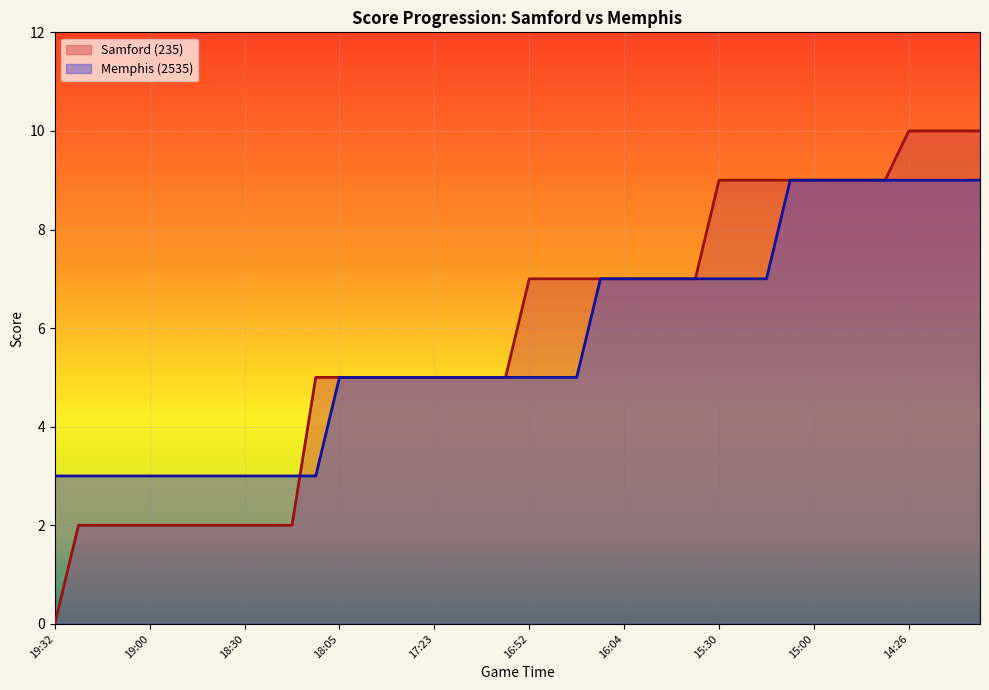

Reading right to left, transcribe all the data shown in this chart.

Memphis (2535): 9	9	9	9	9	9	9	9	9	7	7	7	7	7	7	7	7	5	5	5	5	5	5	5	5	5	5	5	3	3	3	3	3	3	3	3	3	3	3	3
Samford (235): 10	10	10	10	9	9	9	9	9	9	9	9	7	7	7	7	7	7	7	7	5	5	5	5	5	5	5	5	5	2	2	2	2	2	2	2	2	2	2	0